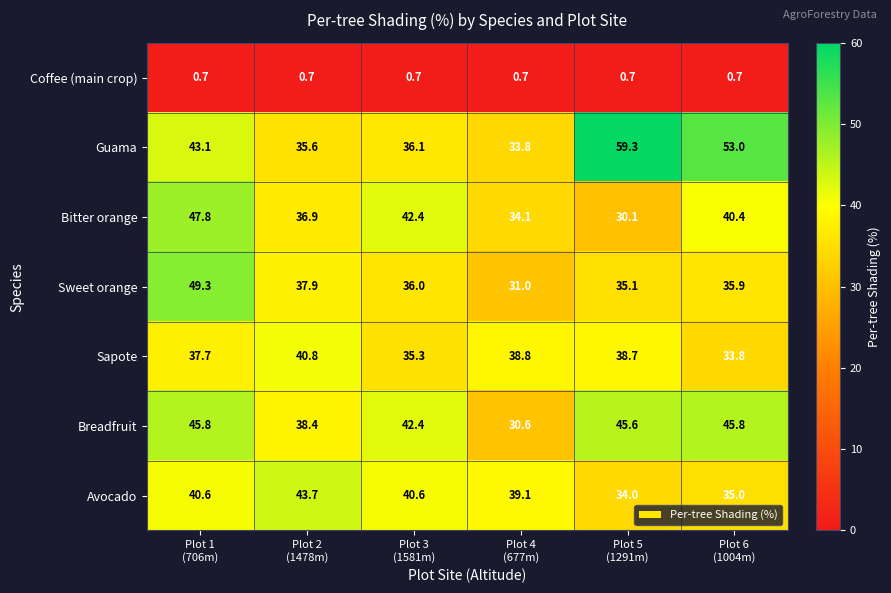

What is the maximum value for Sweet orange?

49.3